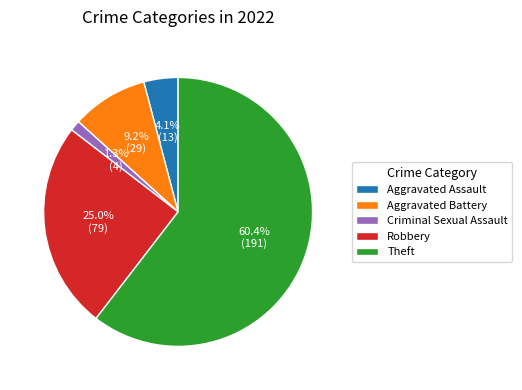

Which has a higher value, Theft or Aggravated Battery?

Theft